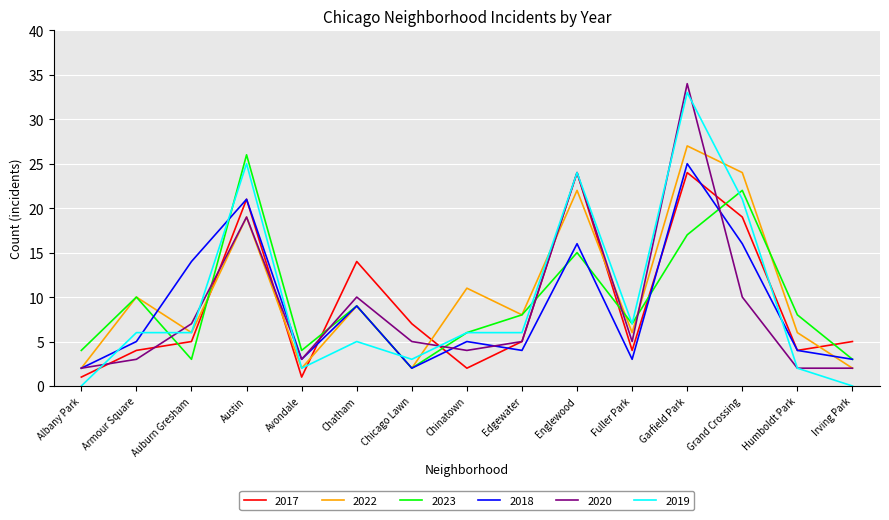

What position from the right is Irving Park?

1